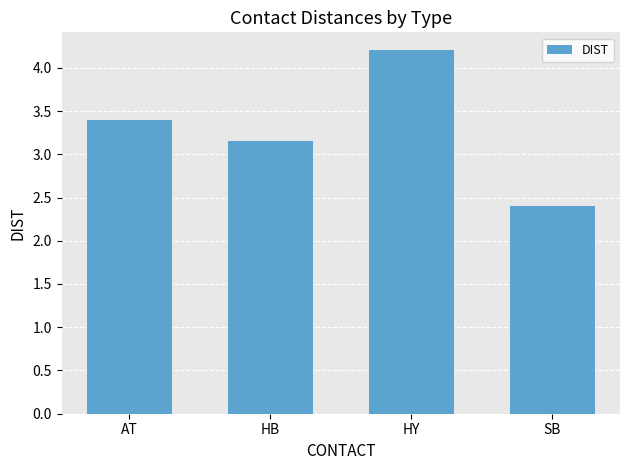

At which label is the value closest to 3?

HB